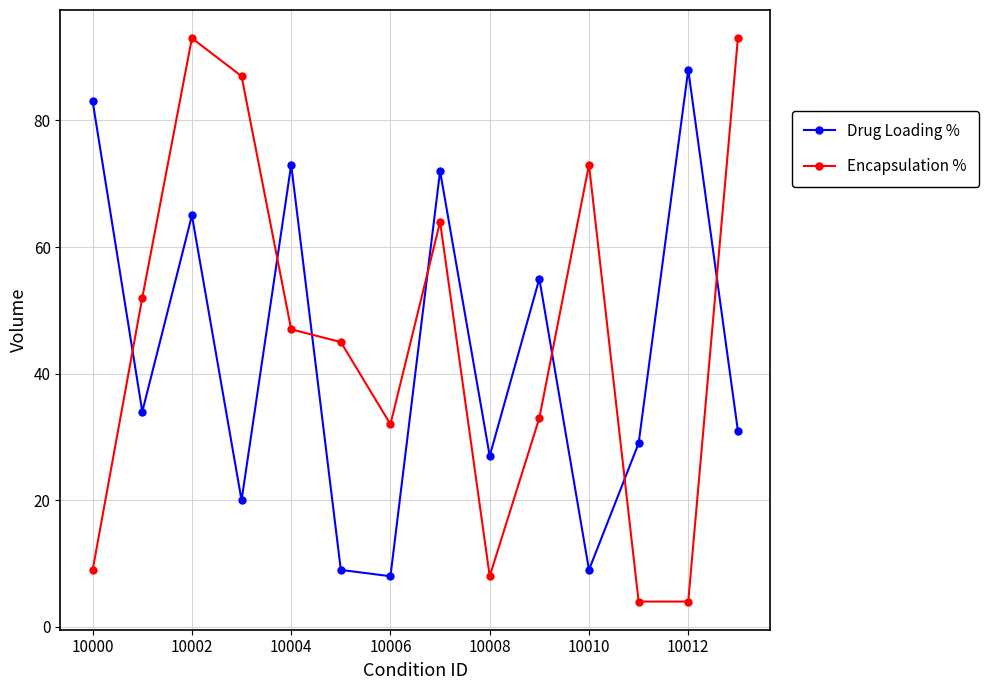

How many interior local peaks does the Encapsulation % series have?

3